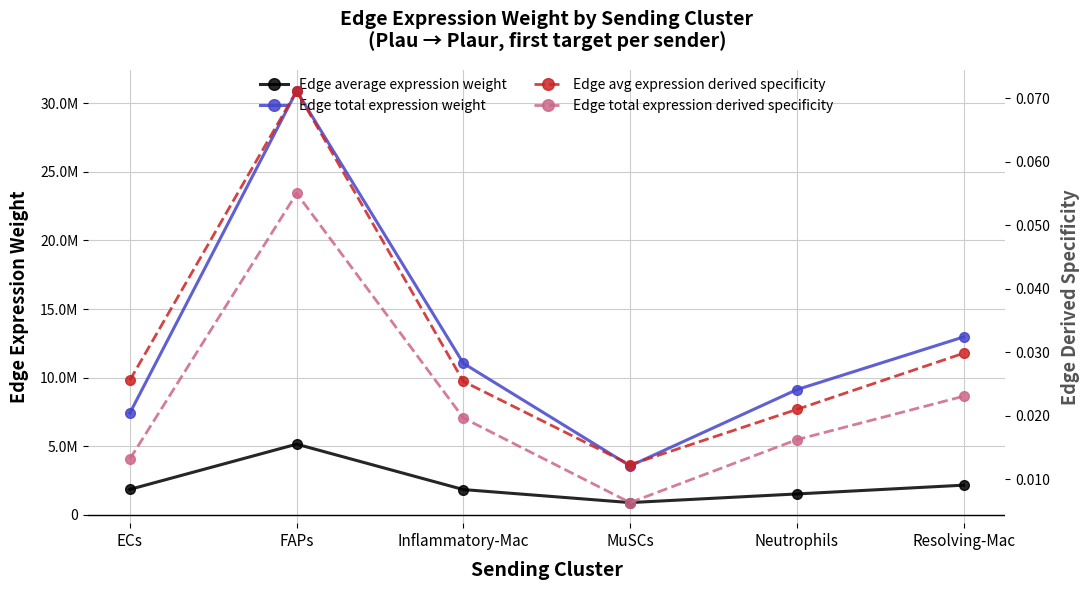

What are all the series names shown in the legend?

Edge average expression weight, Edge total expression weight, Edge avg expression derived specificity, Edge total expression derived specificity